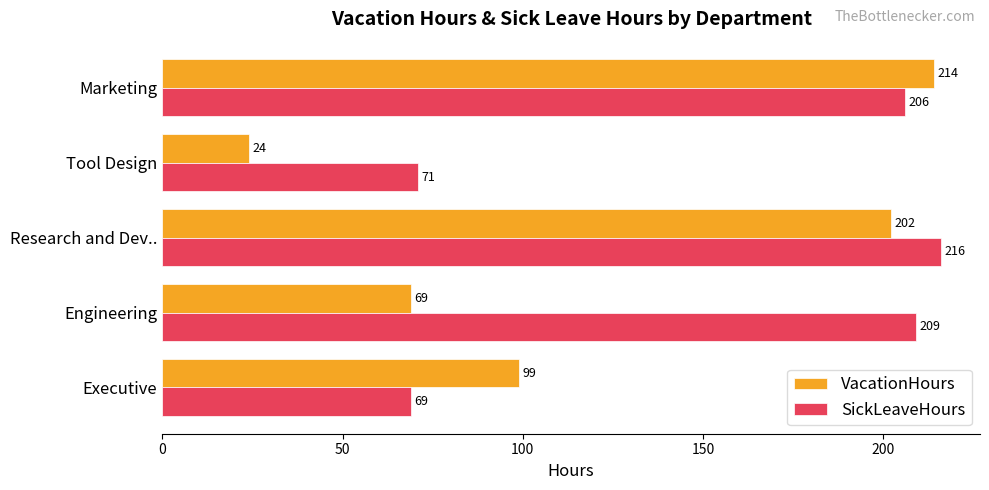

What is the sum of all VacationHours values?

608